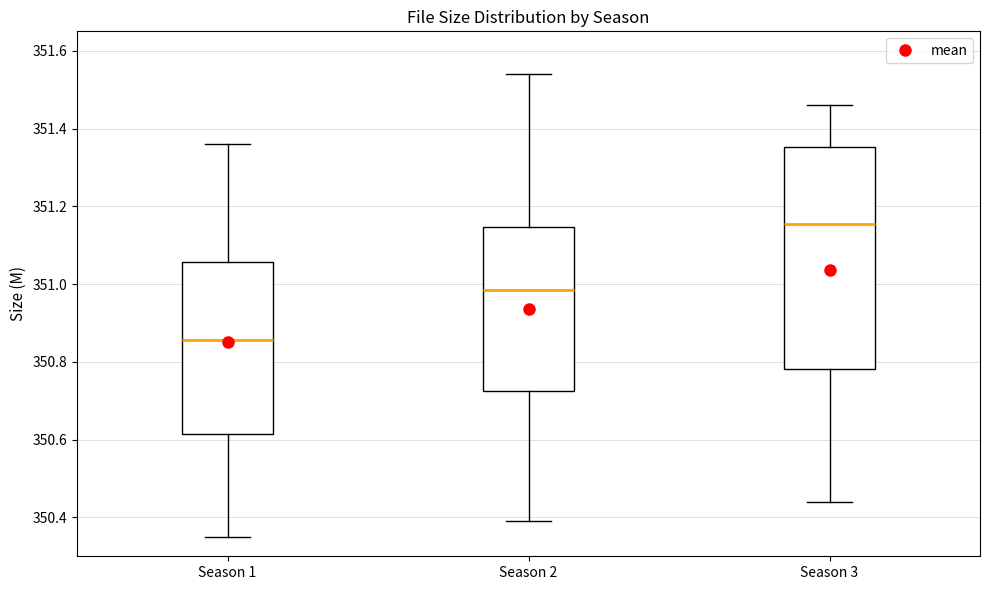

Comparing the boxes themselves (not the whiskers), which one is the tallest?

Season 3